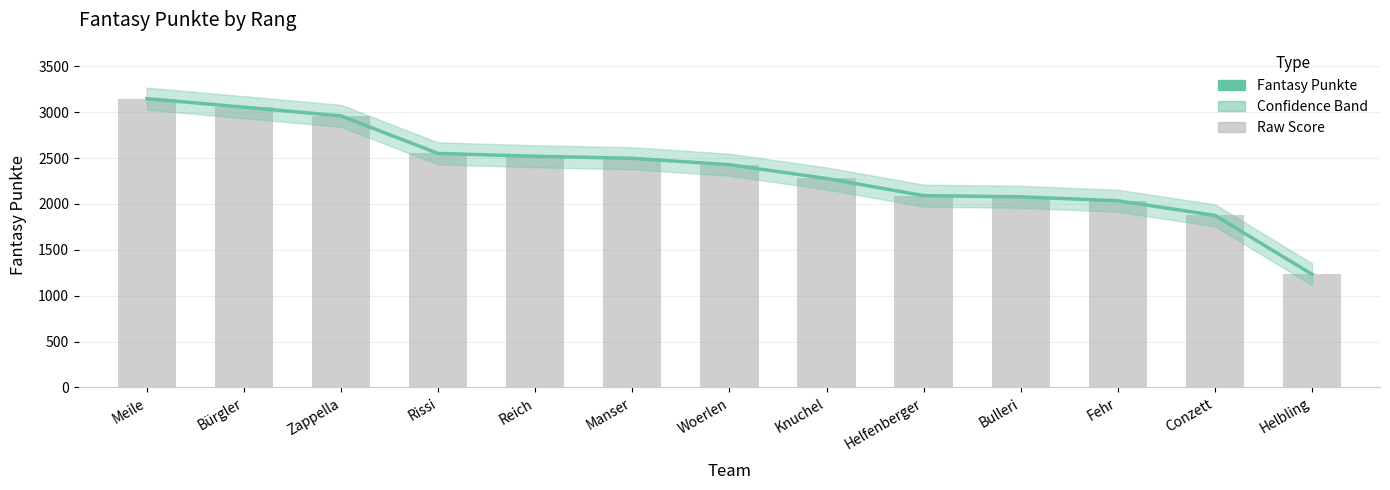

Between Rissi and Knuchel, which is larger?

Rissi